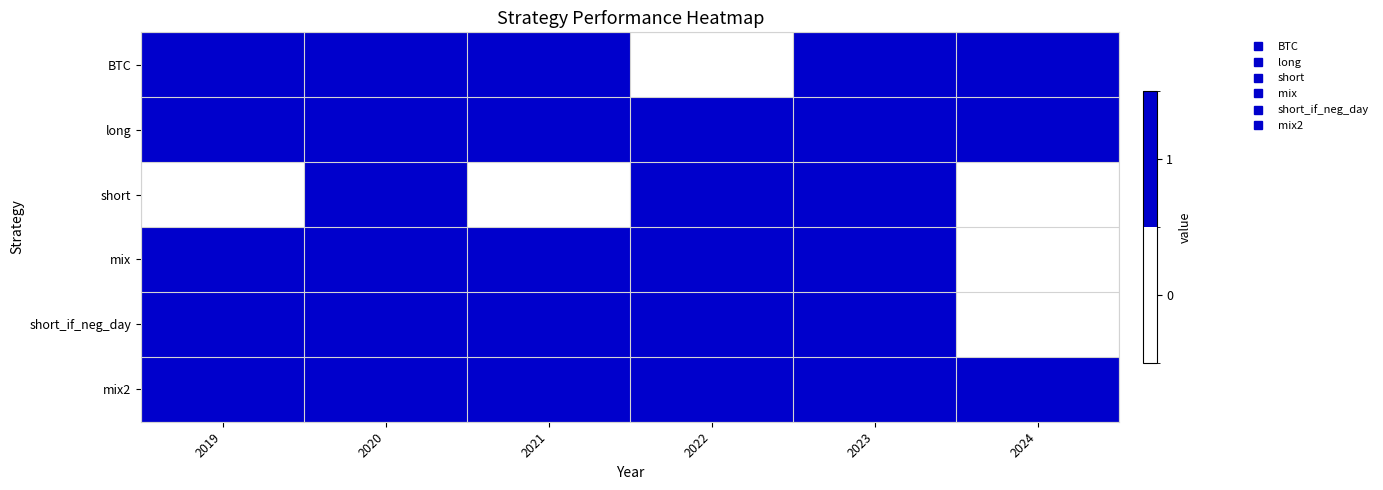

Reading right to left, list all the values displayed in this chart.

BTC: 2024=1	2023=1	2022=0	2021=1	2020=1	2019=1
long: 2024=1	2023=1	2022=1	2021=1	2020=1	2019=1
short: 2024=0	2023=1	2022=1	2021=0	2020=1	2019=0
mix: 2024=0	2023=1	2022=1	2021=1	2020=1	2019=1
short_if_neg_day: 2024=0	2023=1	2022=1	2021=1	2020=1	2019=1
mix2: 2024=1	2023=1	2022=1	2021=1	2020=1	2019=1